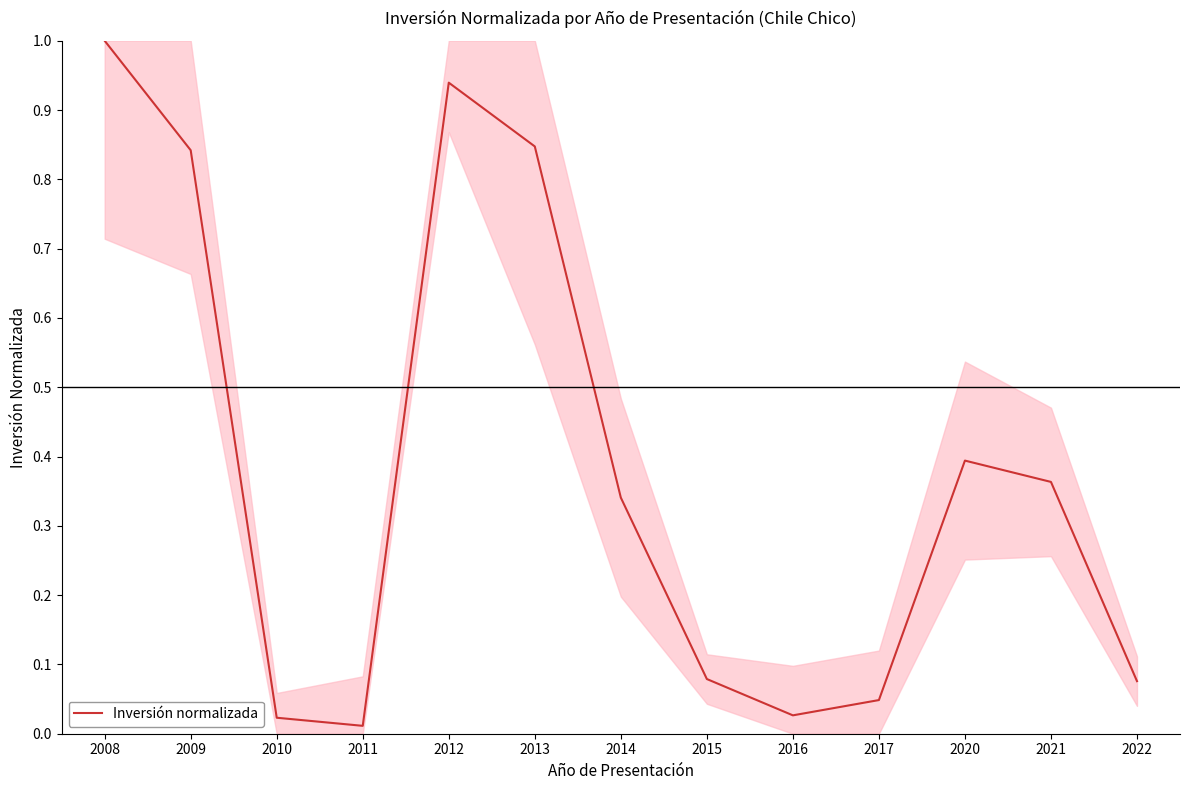

How many interior local valleys (lower than both neighbors) does the data have?

2